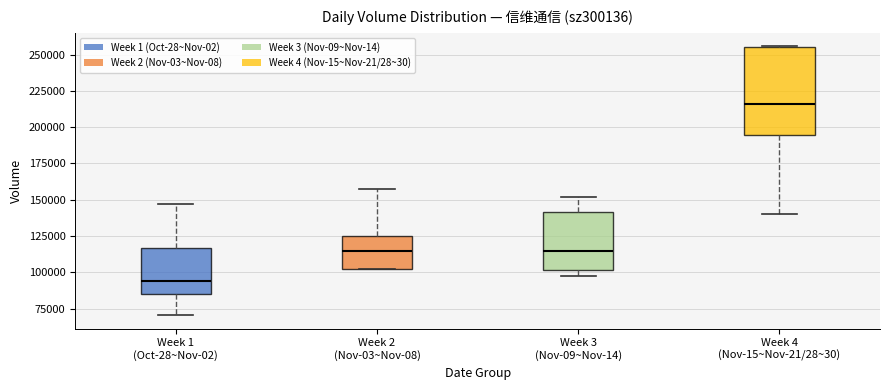

Which box's median line is the highest?

Week 4 (Nov-15~Nov-21/28~30)